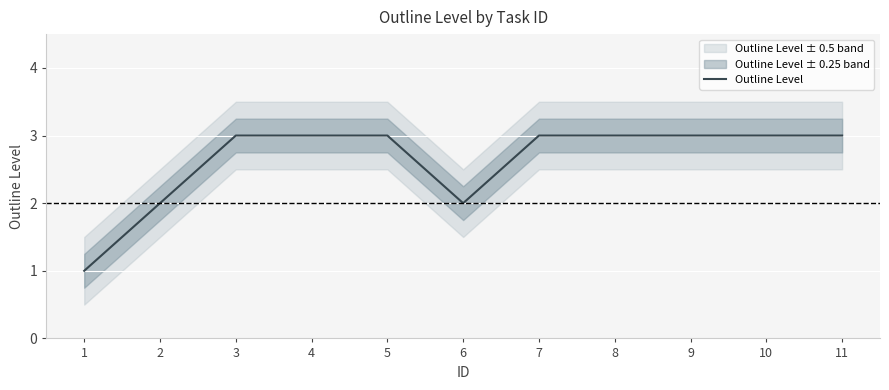

What is the difference between the values at 6 and 9?

1